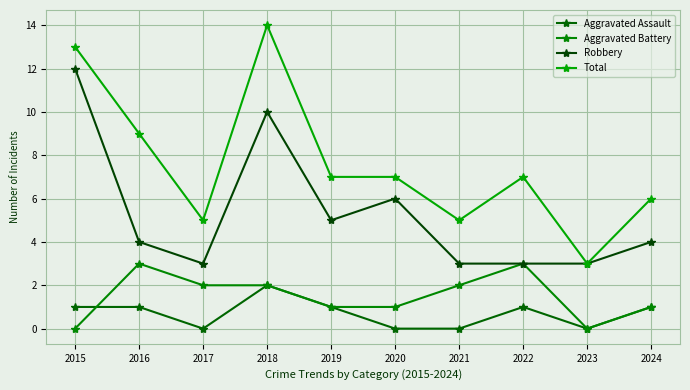

At which label does Robbery reach its peak?

2015